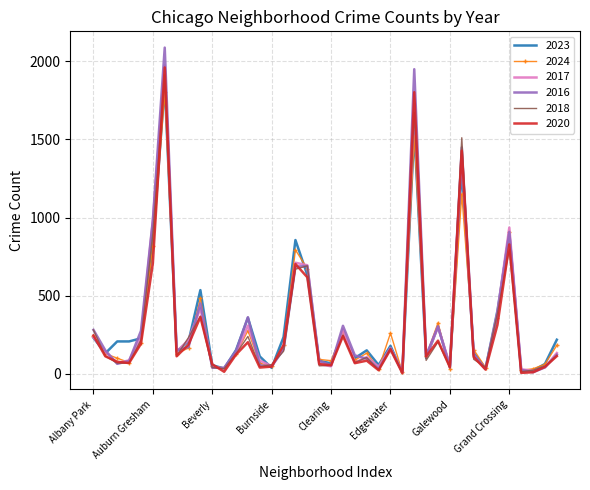

Which series has the largest range (max minus min)?

2016